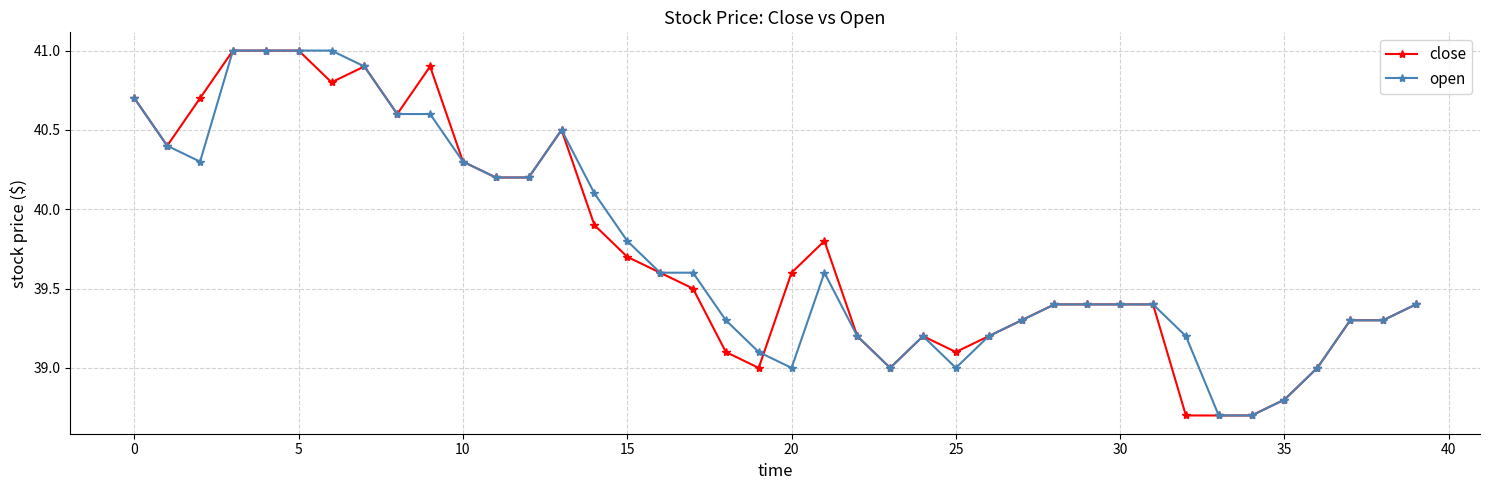

What is the lowest value of the open series?

38.7